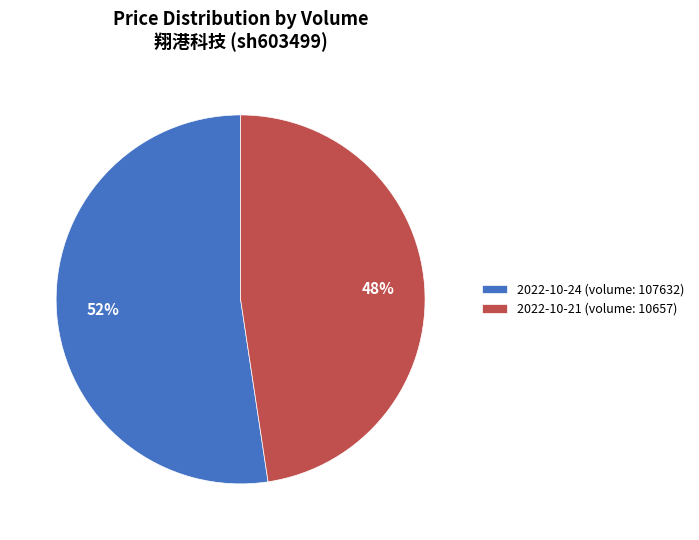

To the nearest percent, what is the average slice percentage?

50%